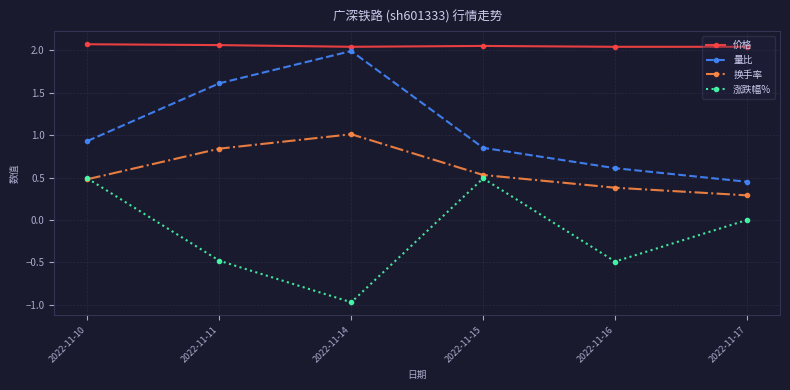

How many series are shown in this chart?

4